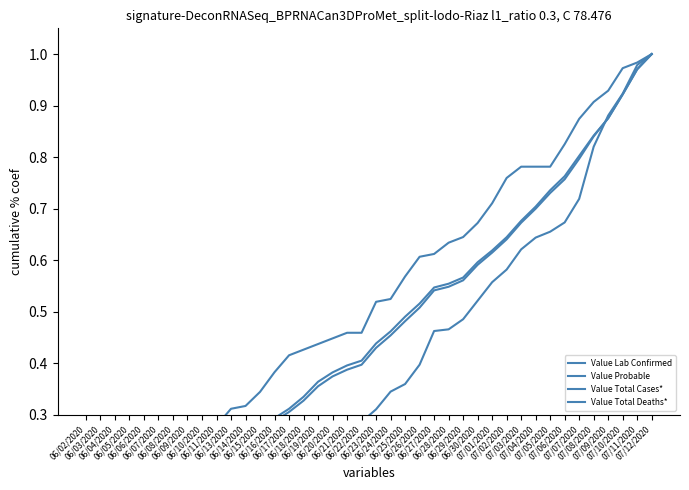

How many positive values does the Value Probable series have?

39